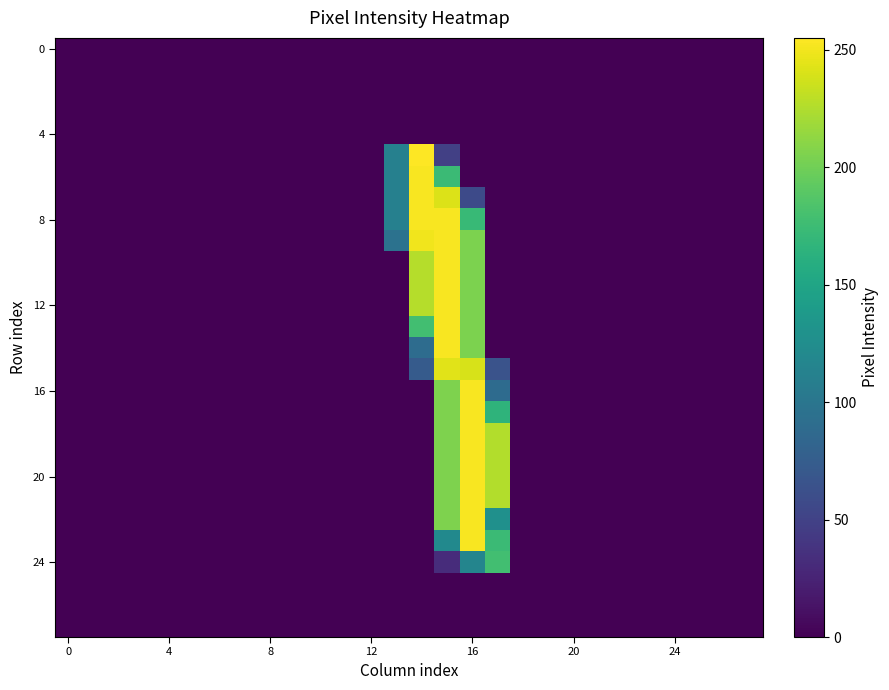

At which category is the sum across all series the highest?

15